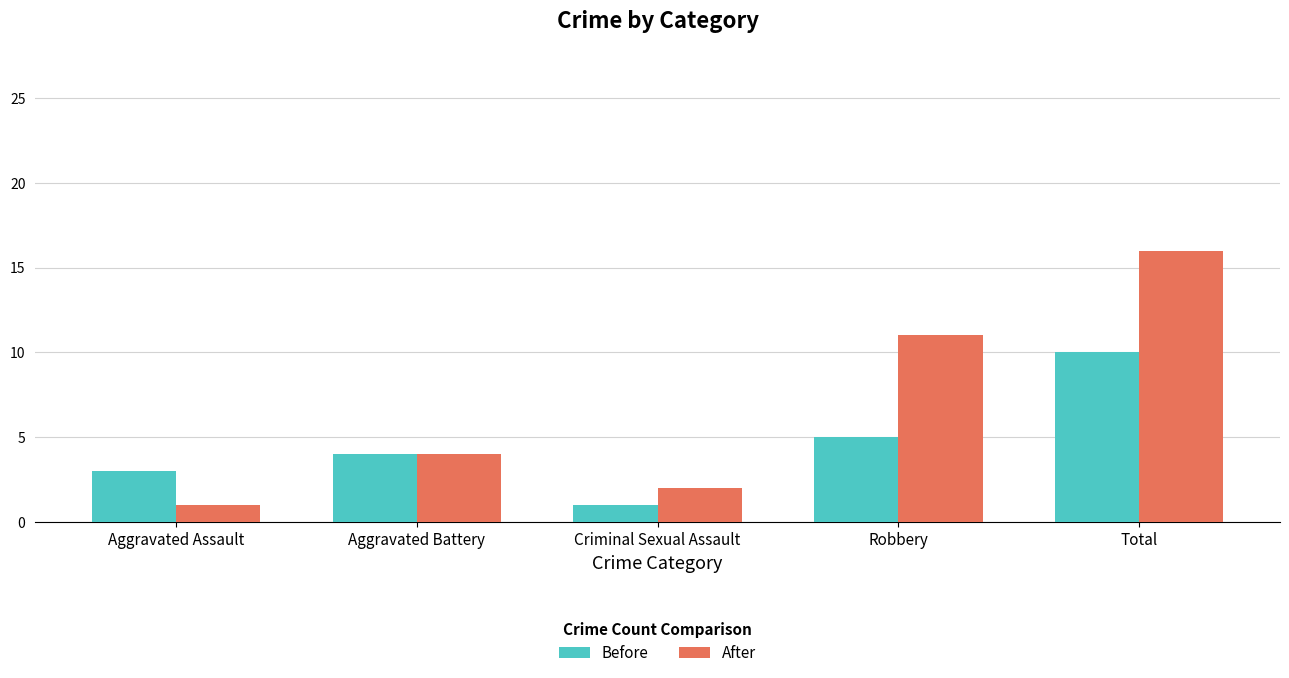

How many bars are there in total?

10